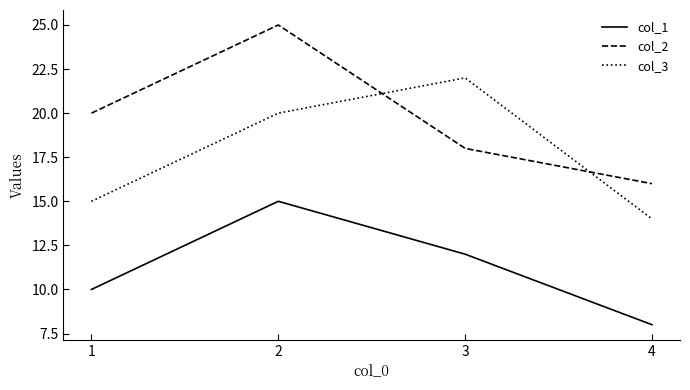

At which label does col_1 reach its minimum?

4